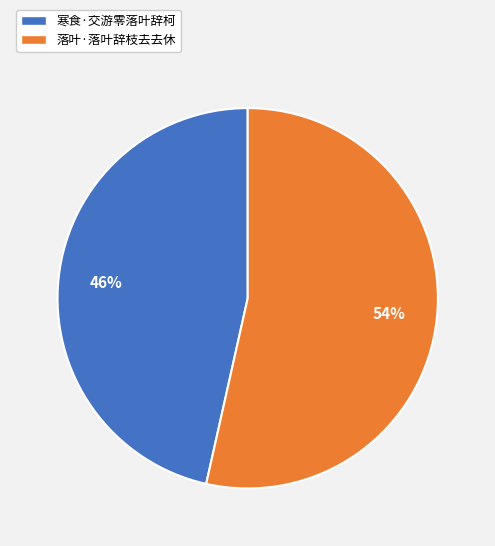

The 落叶·落叶辞枝去去休 slice represents 43% of the pie. True or false?

False